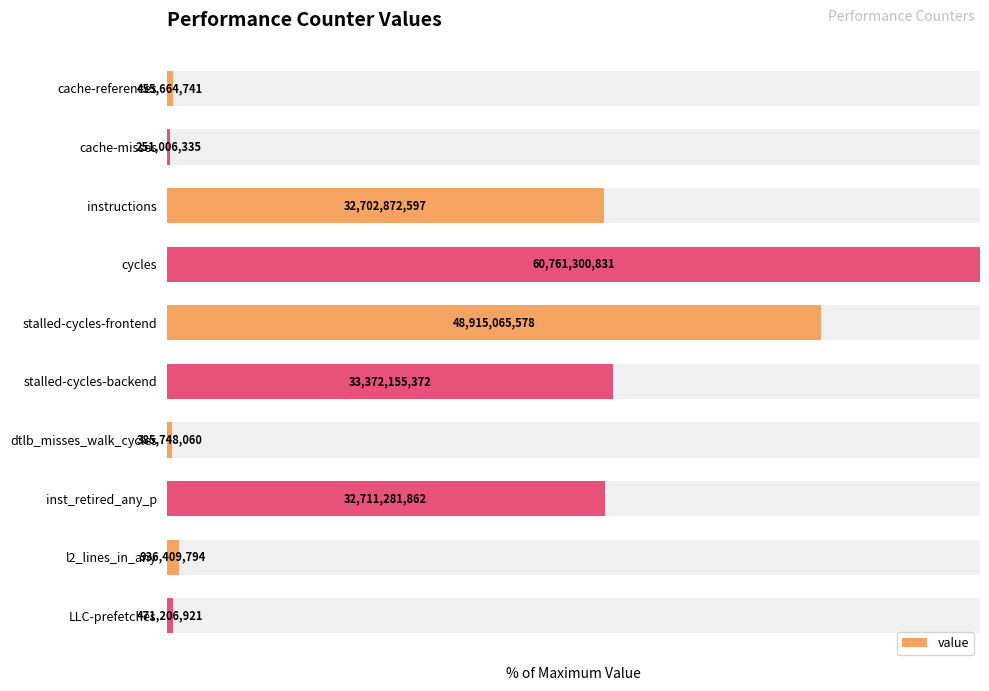

How many values exceed 53?

5